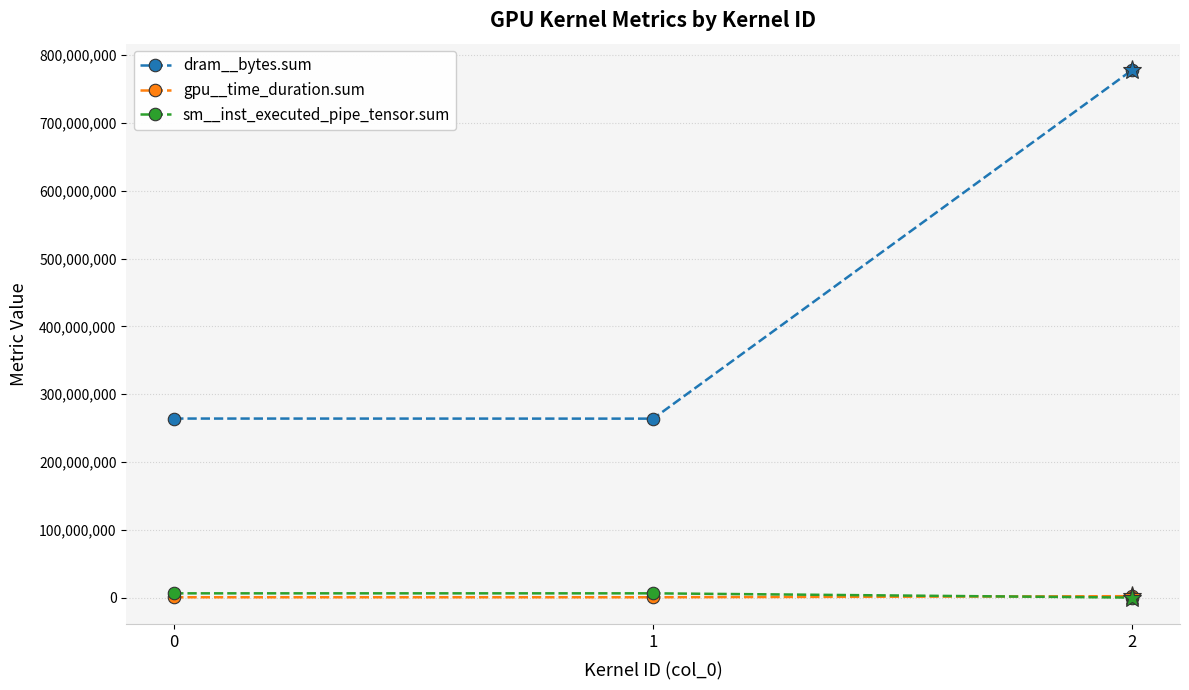

What are all the series names shown in the legend?

dram__bytes.sum, gpu__time_duration.sum, sm__inst_executed_pipe_tensor.sum